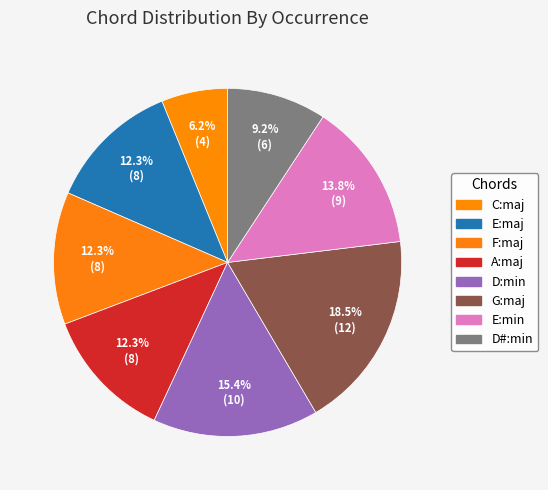

What is the change in value from D:min to E:min?

-1